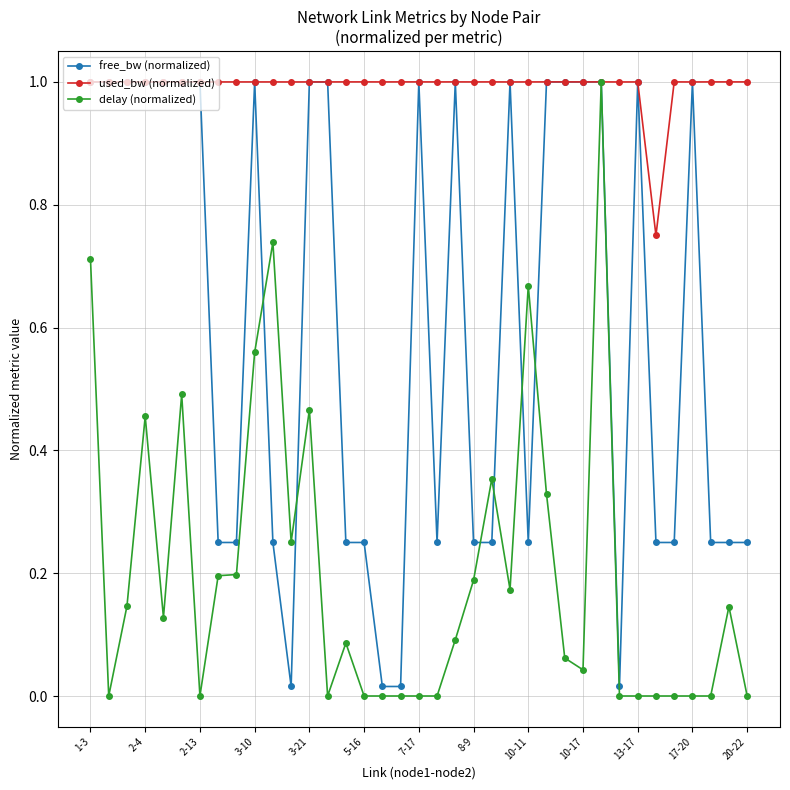

True or false: free_bw (normalized) has more than 0 interior local peaks.

True